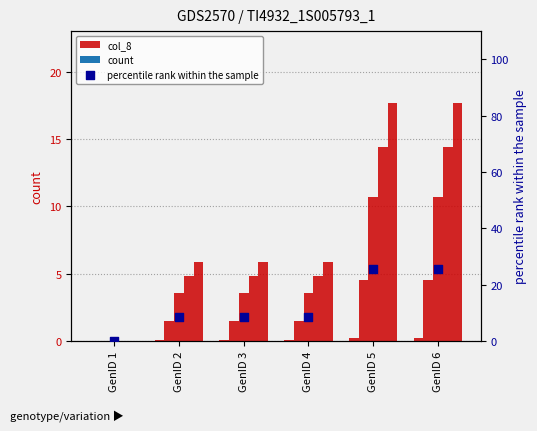

Which series has the widest spread of Y values?

percentile rank within the sample